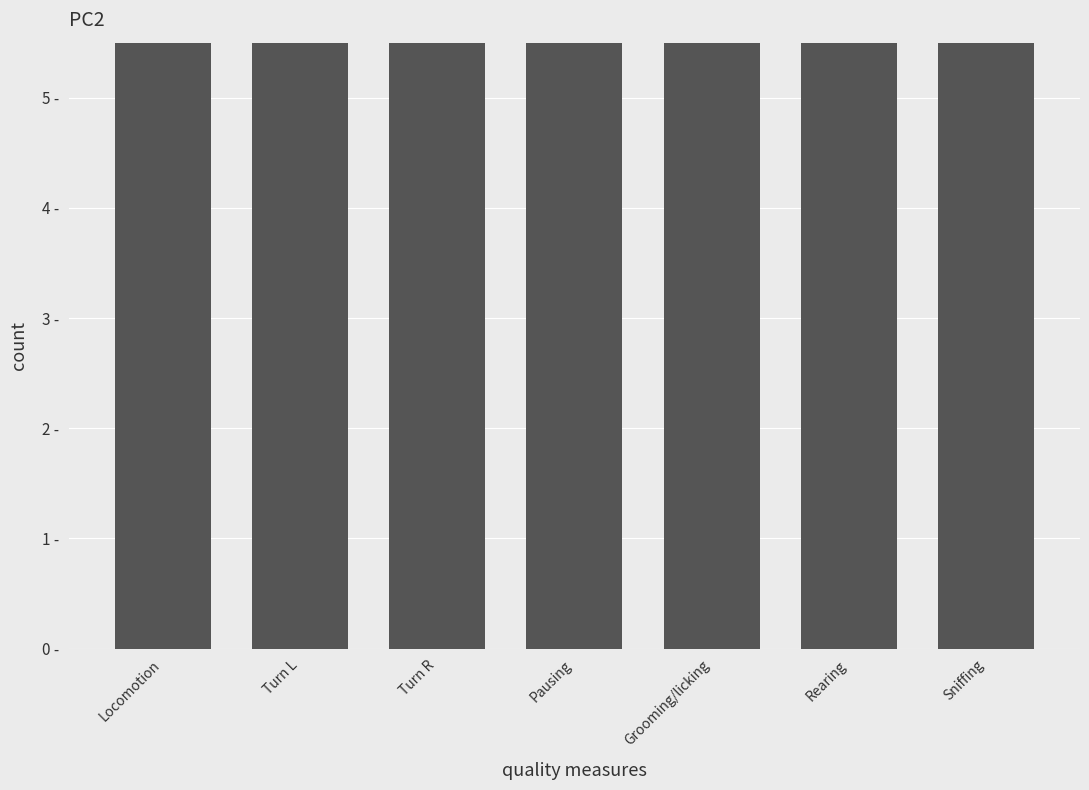

Rank the categories by value from highest to lowest.

Rearing, Sniffing, Locomotion, Turn L, Turn R, Pausing, Grooming/licking